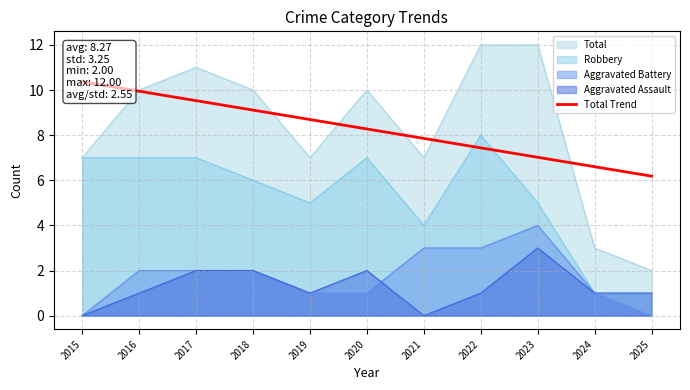

True or false: Total and Aggravated Assault intersect in this chart.

False